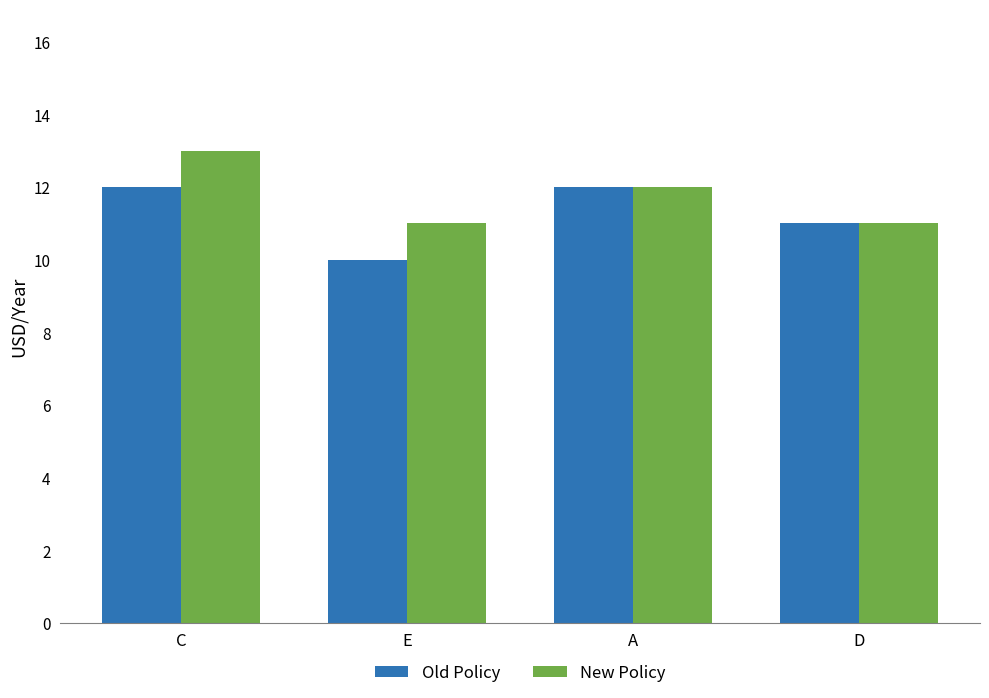

True or false: Old Policy has a value of 10 at E.

True